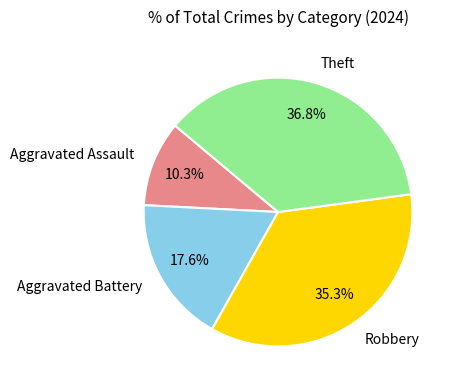

To the nearest percent, what is the average slice percentage?

25%